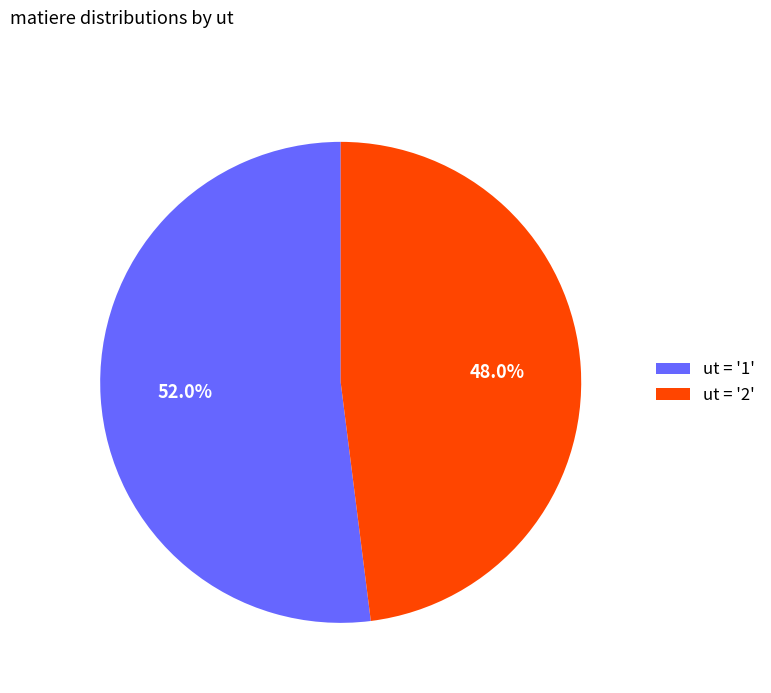

Rank the categories by value from lowest to highest.

ut = '2', ut = '1'